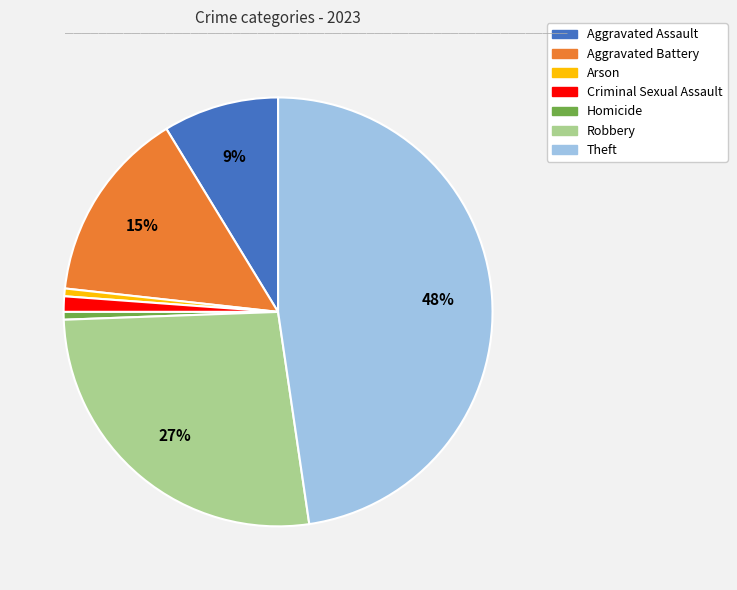

To the nearest percent, what is the combined percentage of Criminal Sexual Assault and Aggravated Battery?

16%